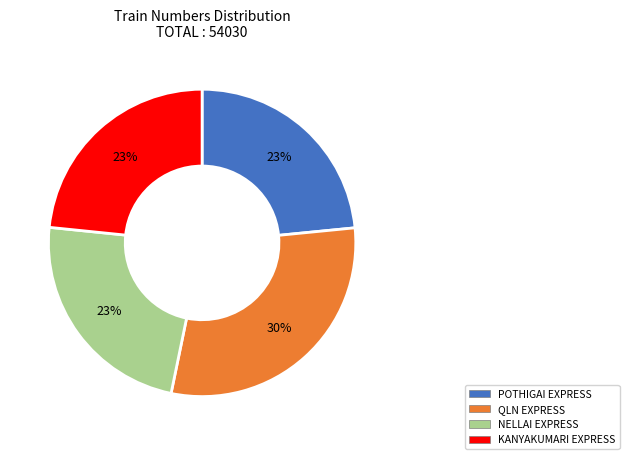

Count the number of slices in the pie.

4